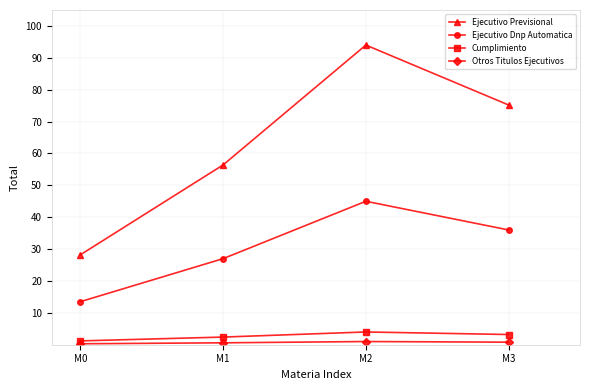

Count the Ejecutivo Dnp Automatica values in the range 27 to 45.

3